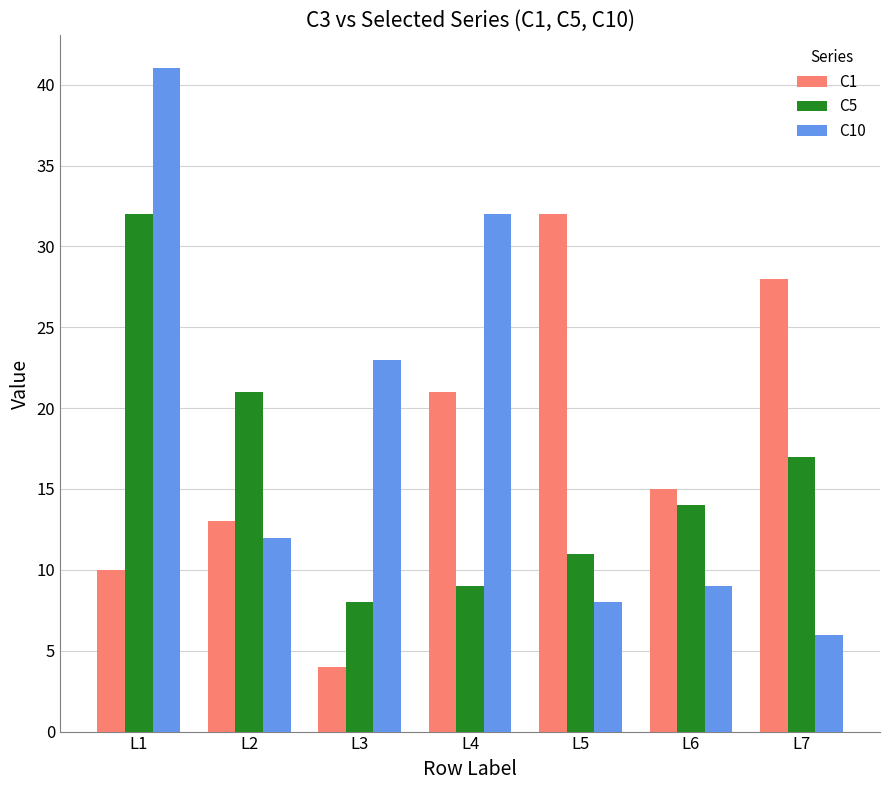

At which label does C5 first exceed 14?

L1